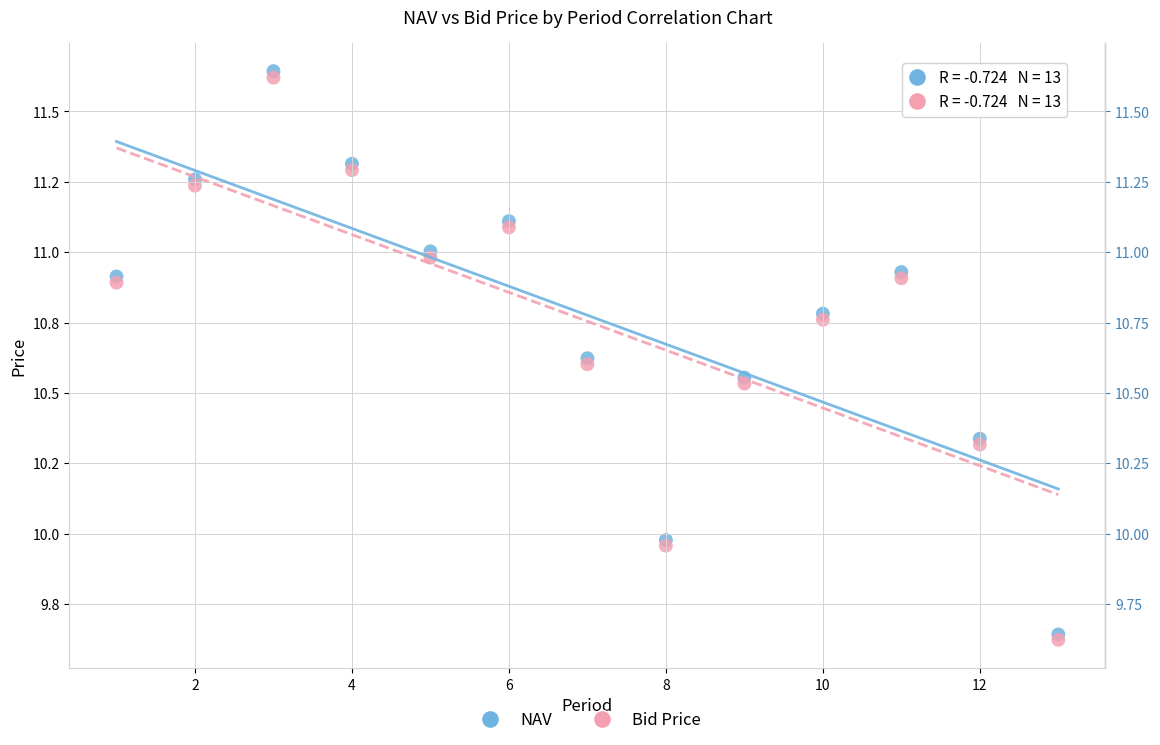

What are all the series names shown in the legend?

NAV, Bid Price